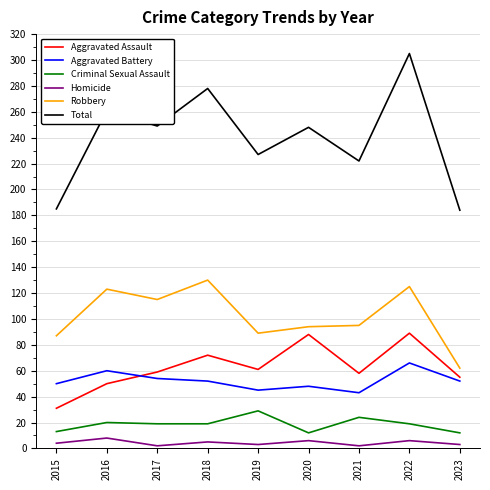

At which label does Aggravated Battery reach its peak?

2022